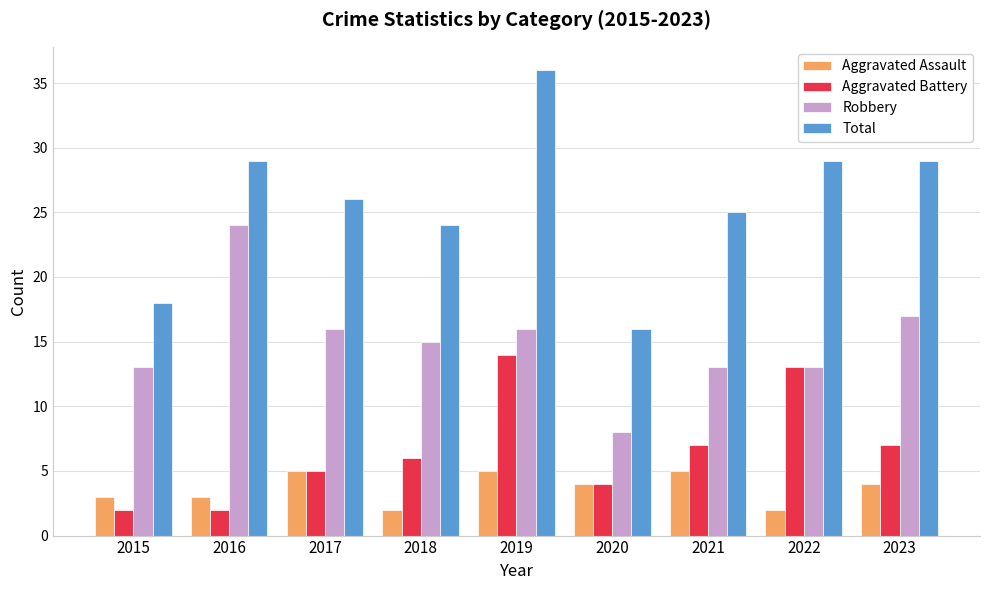

Which series changed the most between 2016 and 2021?

Robbery